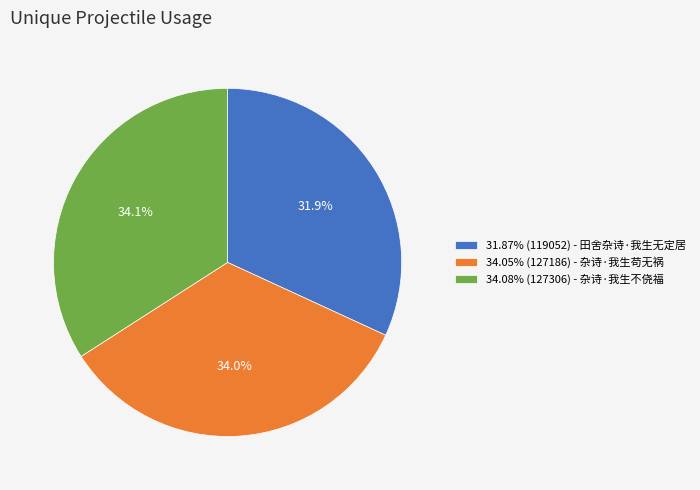

To the nearest percent, what is the average slice percentage?

33%